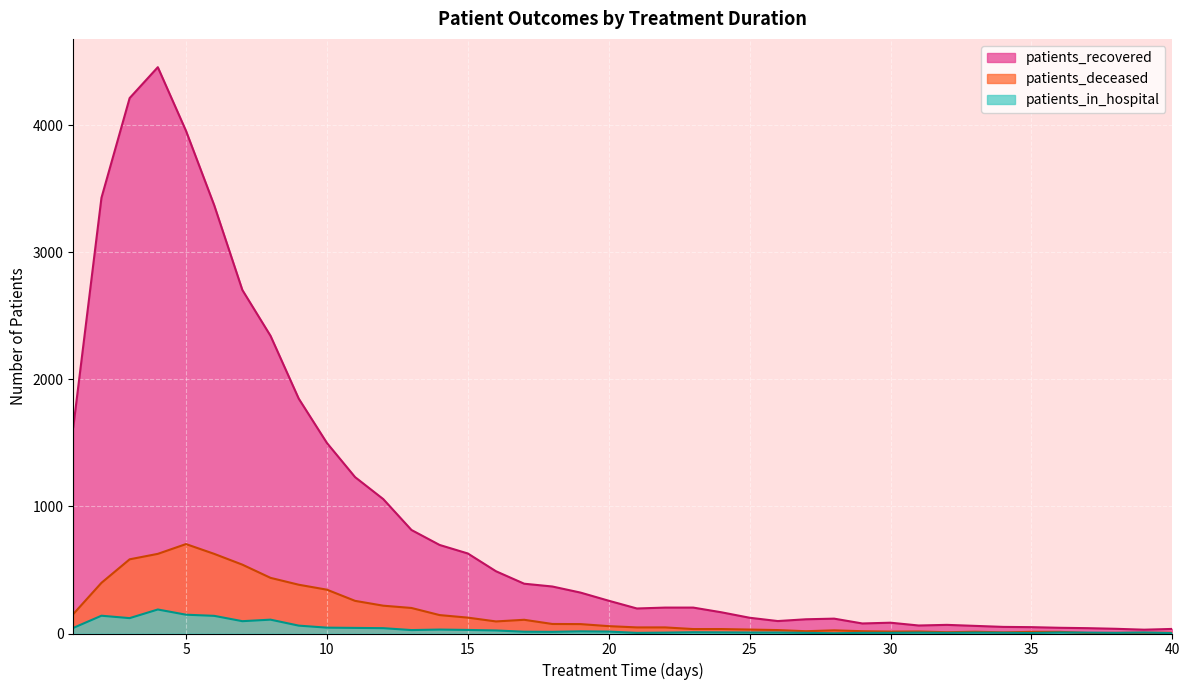

The patients_in_hospital series shows 5 at 30. True or false?

True